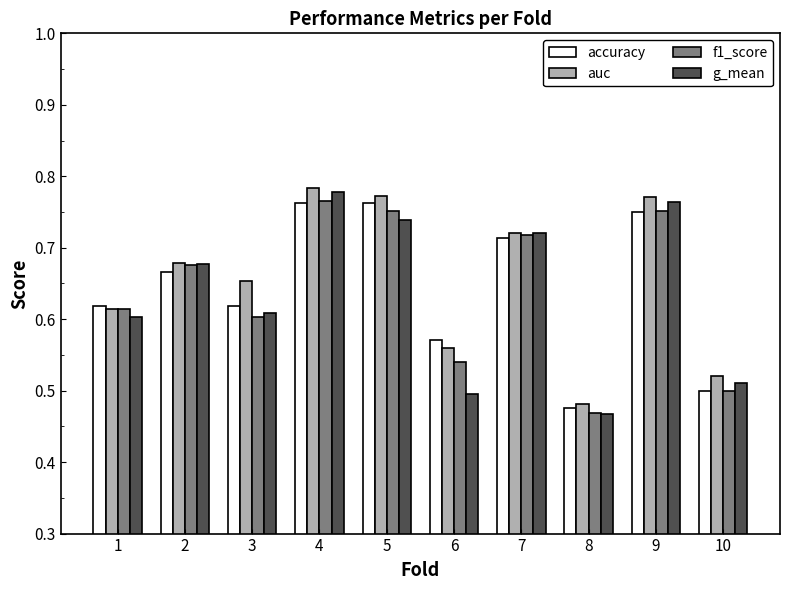

Which series changed the most between 1 and 2?

g_mean